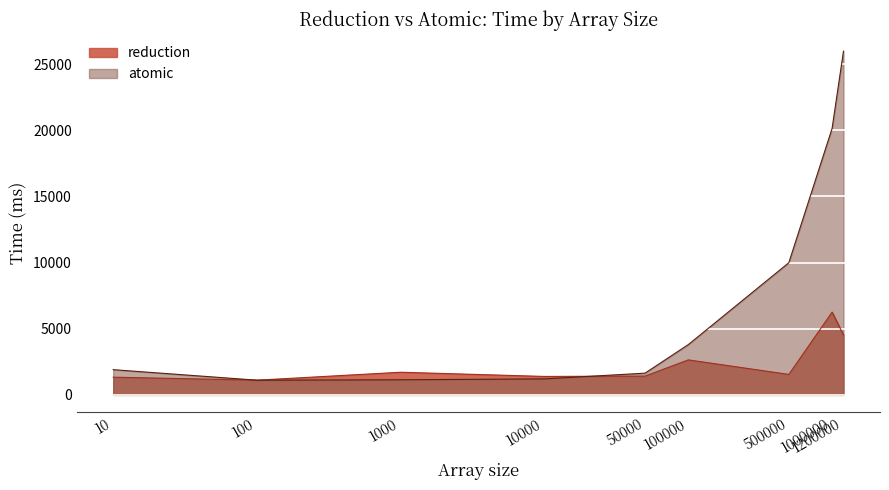

At which label does atomic first exceed 1906?

100000